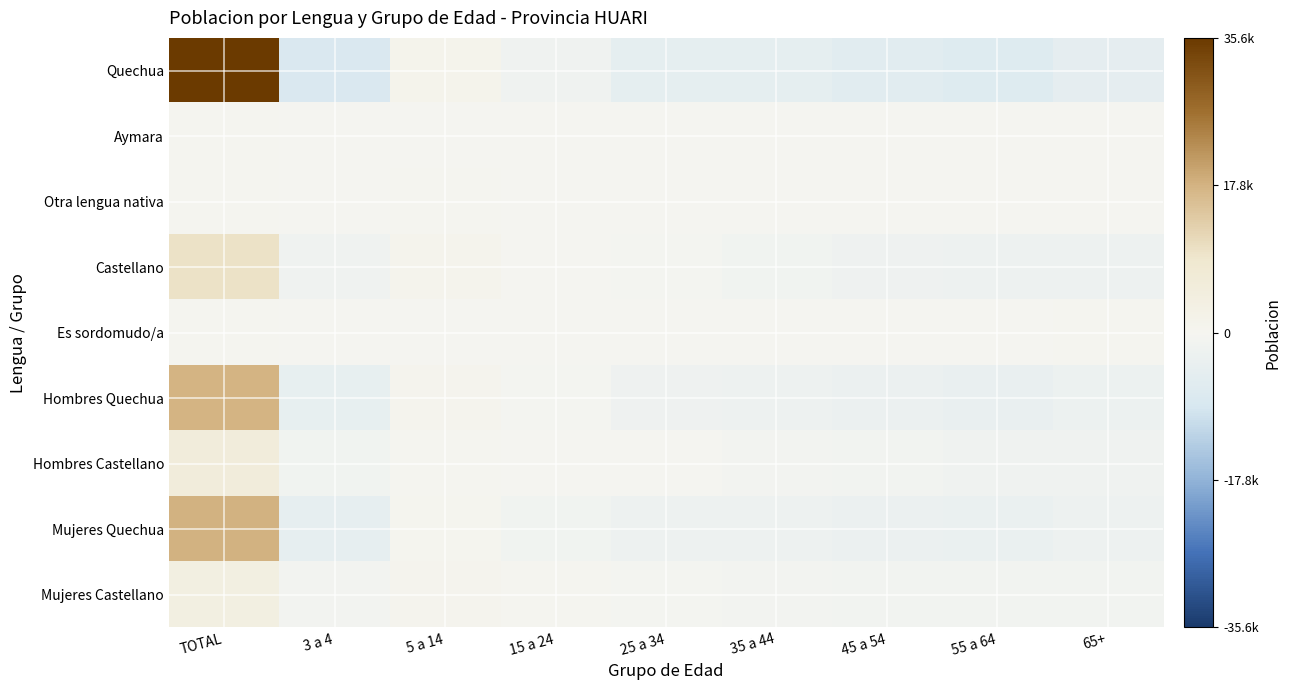

How many categories are shown in the chart?

9